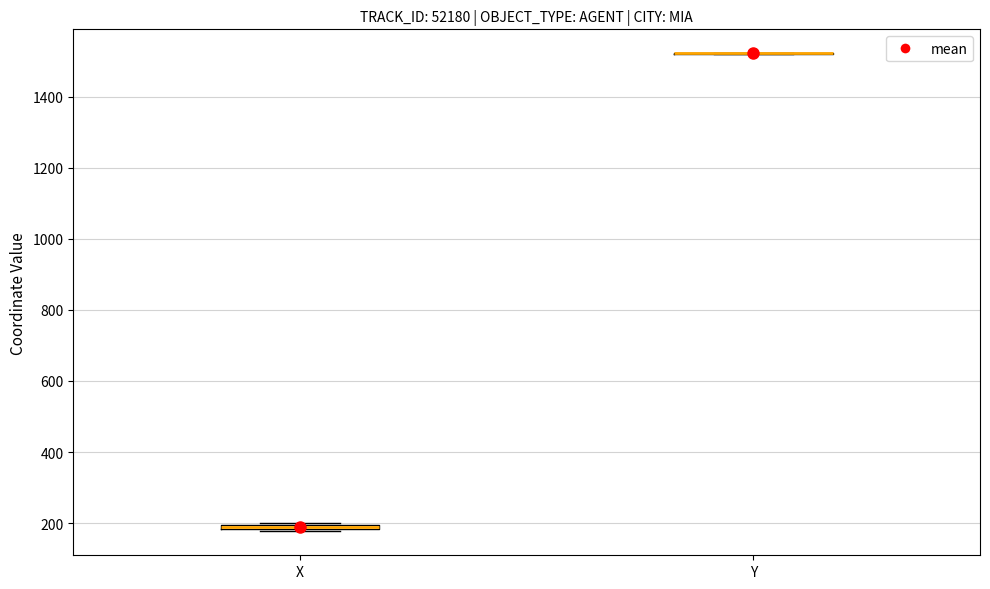

Where is the lower edge of the box for X on the y-axis? The values are not printed on the chart, so give them approximately, as read against the axis.

180